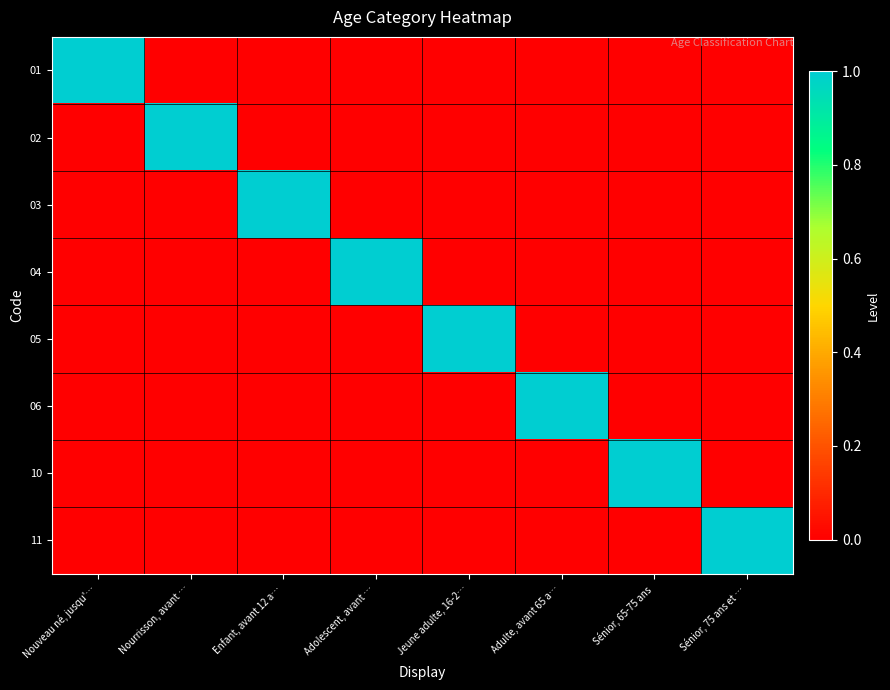

Count the number of categories in the chart.

8